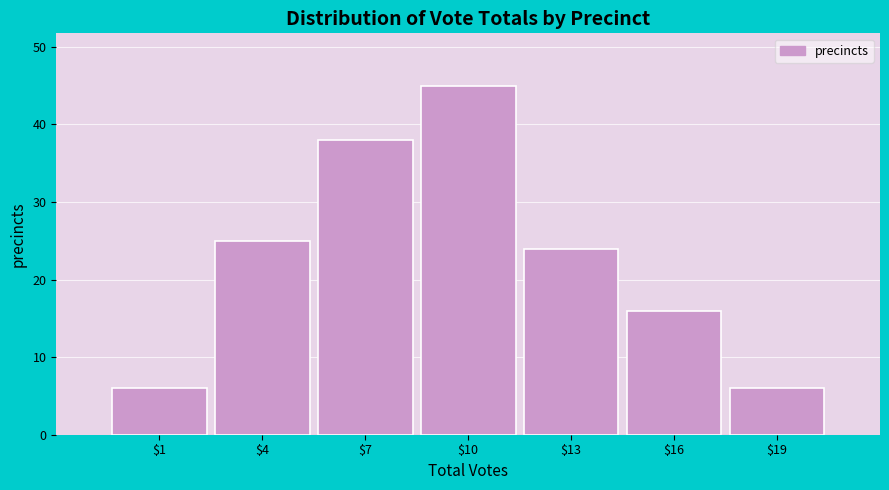

Reading right to left, extract all data points from this chart.

6	16	24	45	38	25	6